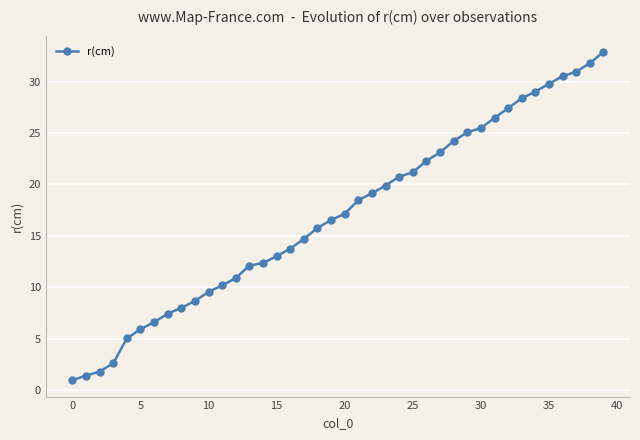

What is the average value?

17.0